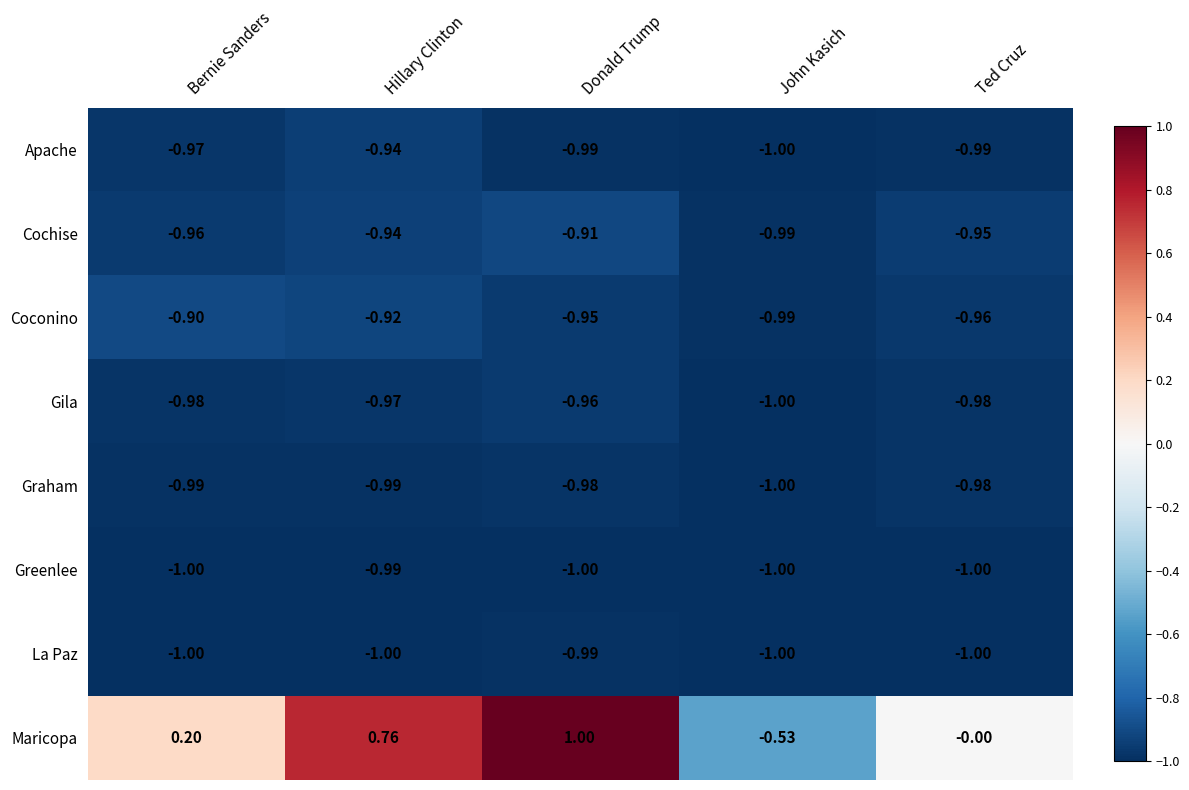

Between Donald Trump and John Kasich, which series saw the biggest shift?

Maricopa